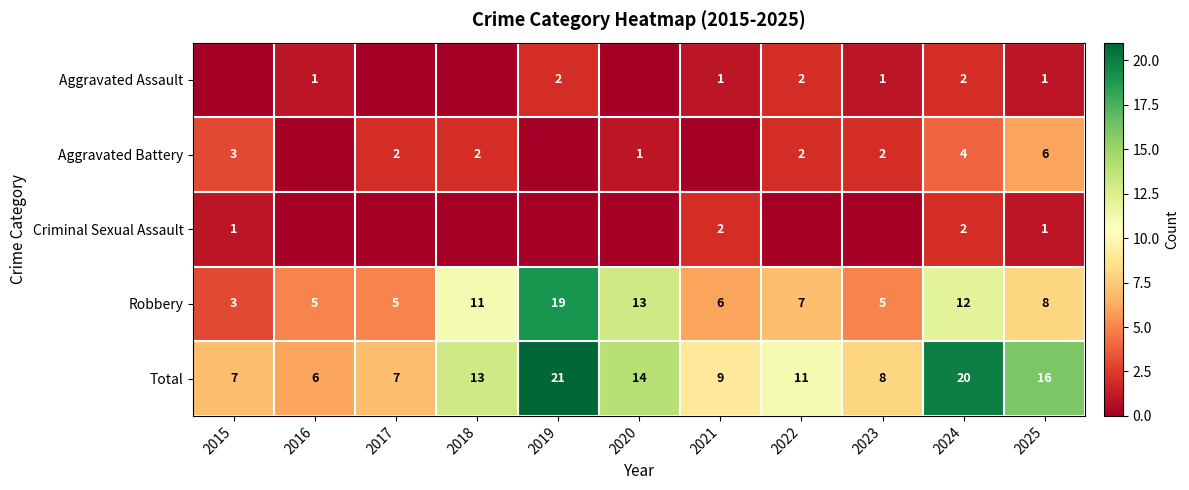

What is the highest value of the Total series?

21